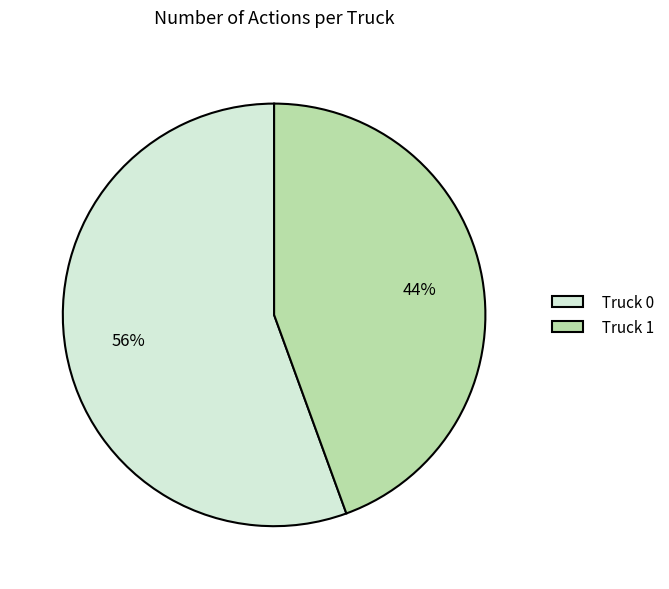

Which category accounts for the majority?

Truck 0